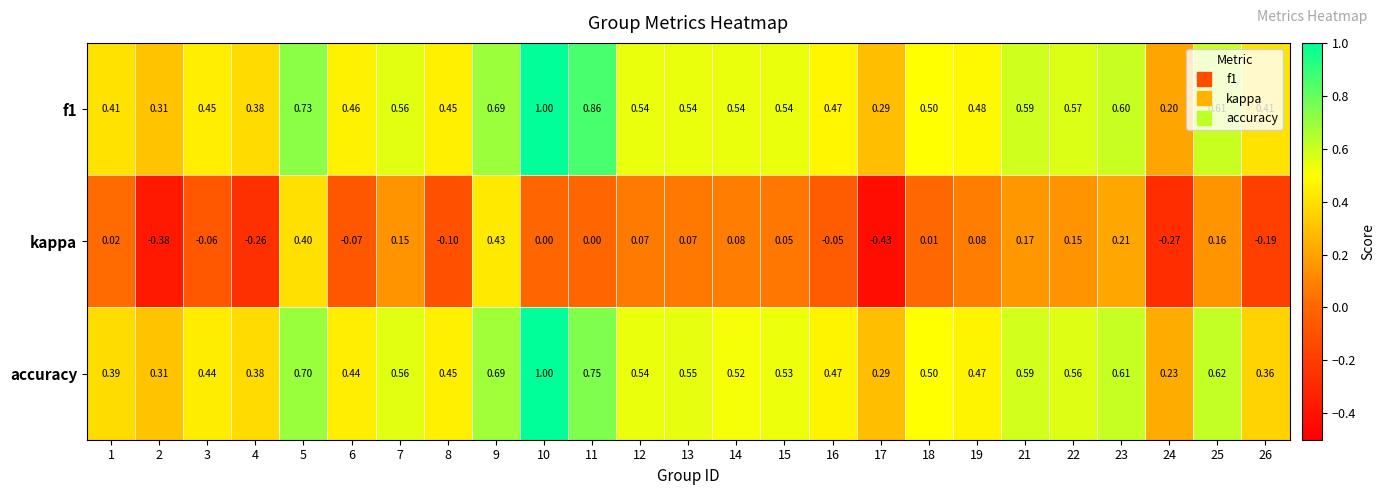

Which series has the largest range (max minus min)?

kappa